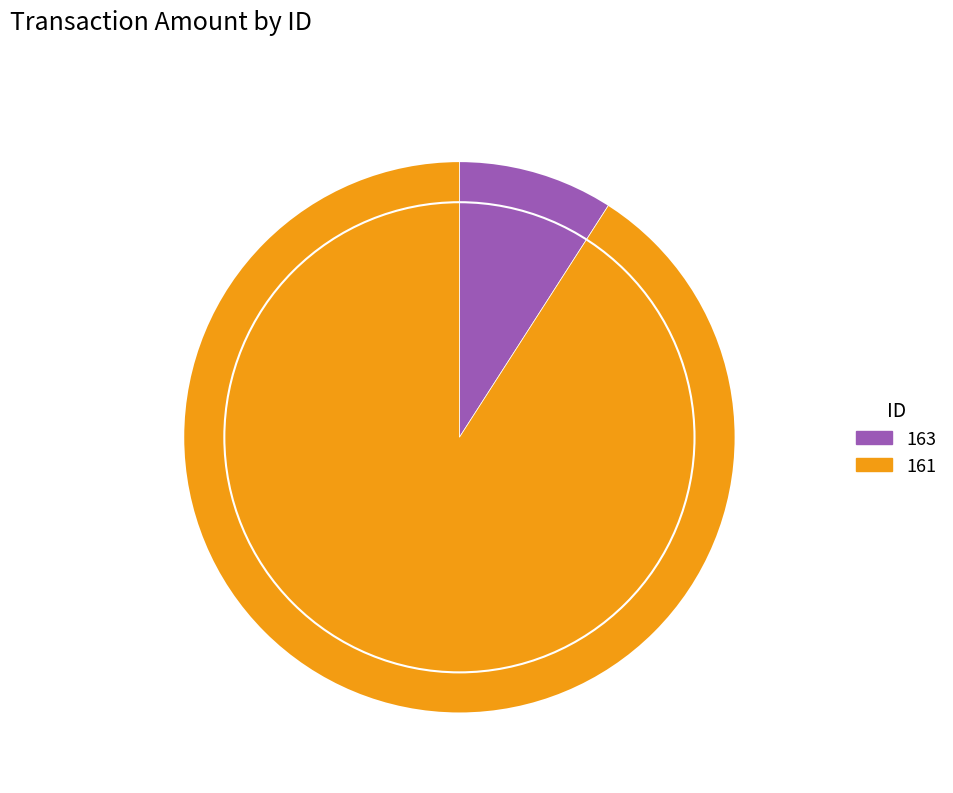

Does any single category account for the majority?

Yes